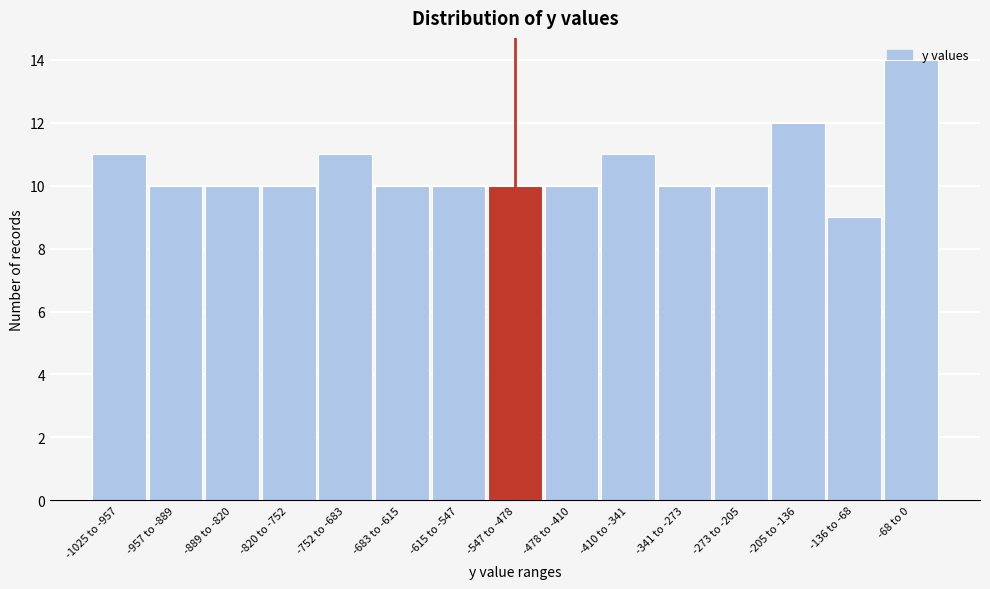

What is the value of the 2nd bar from the left?

10